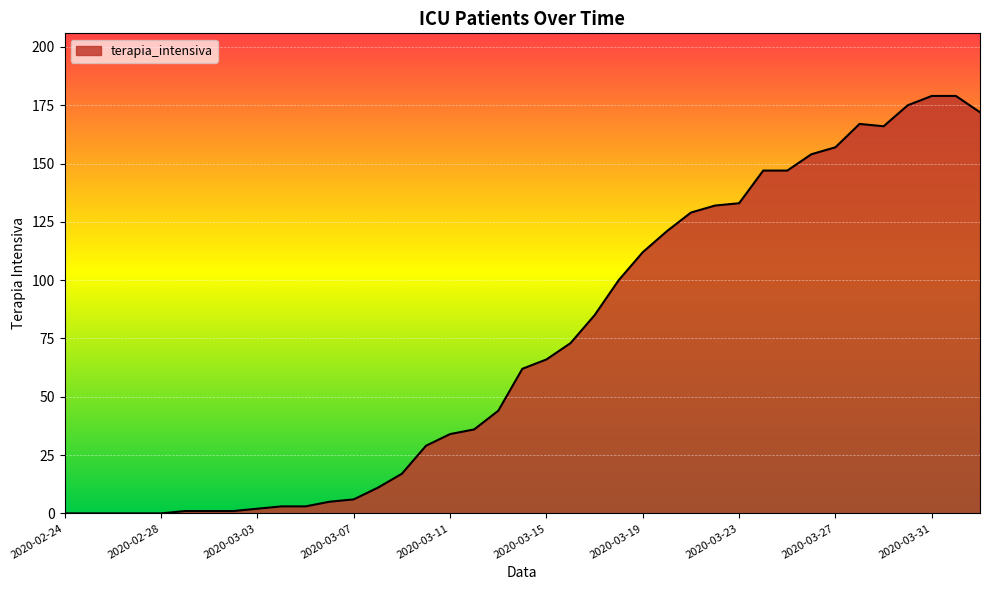

How many distinct data groups are displayed?

1